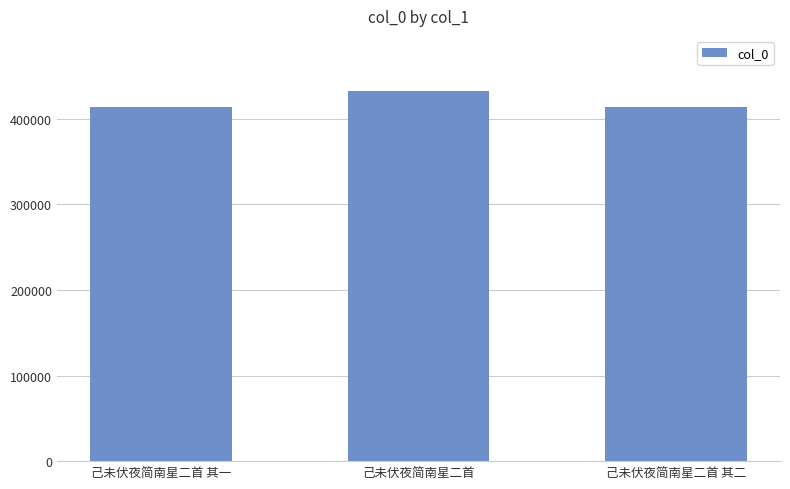

What is the label of the 2nd bar from the right?

己未伏夜简南星二首